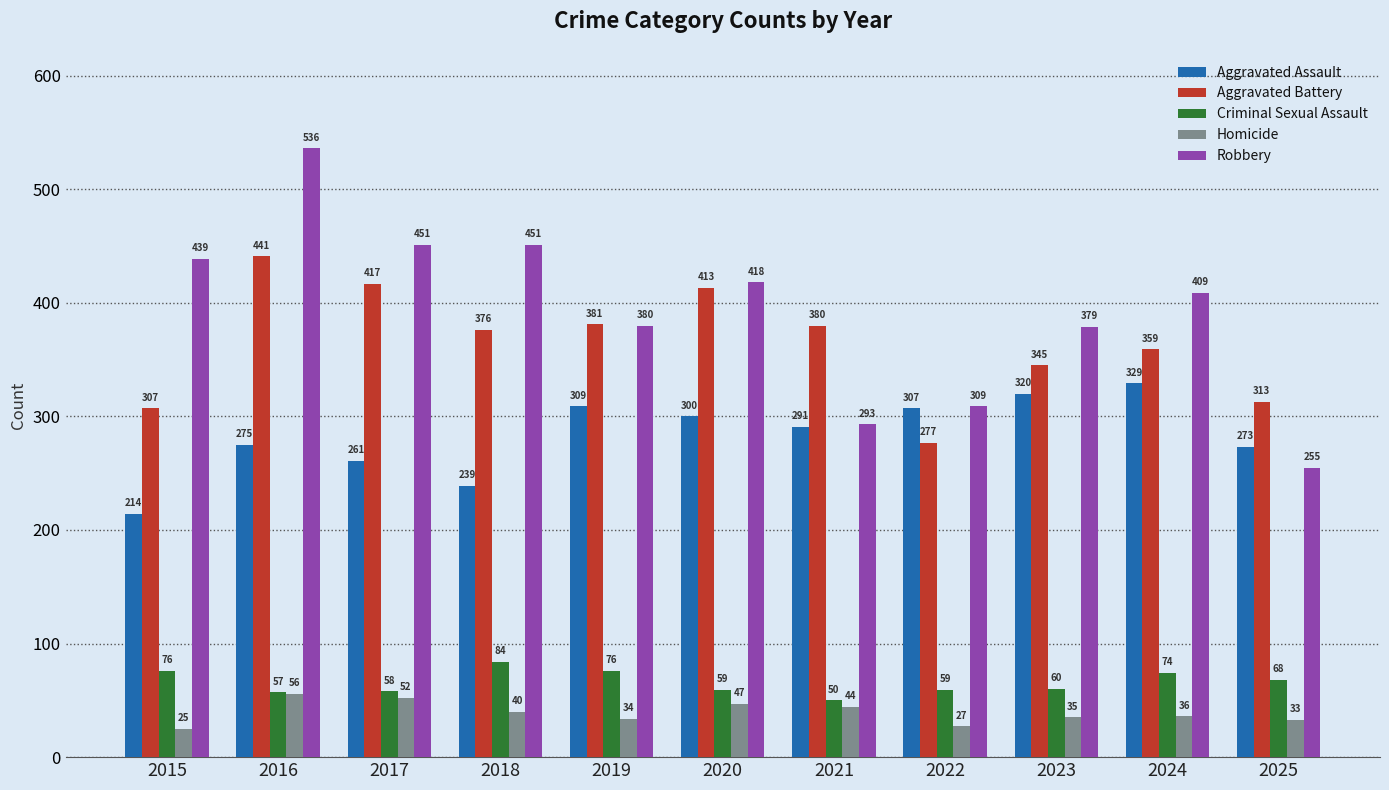

What are all the series names shown in the legend?

Aggravated Assault, Aggravated Battery, Criminal Sexual Assault, Homicide, Robbery